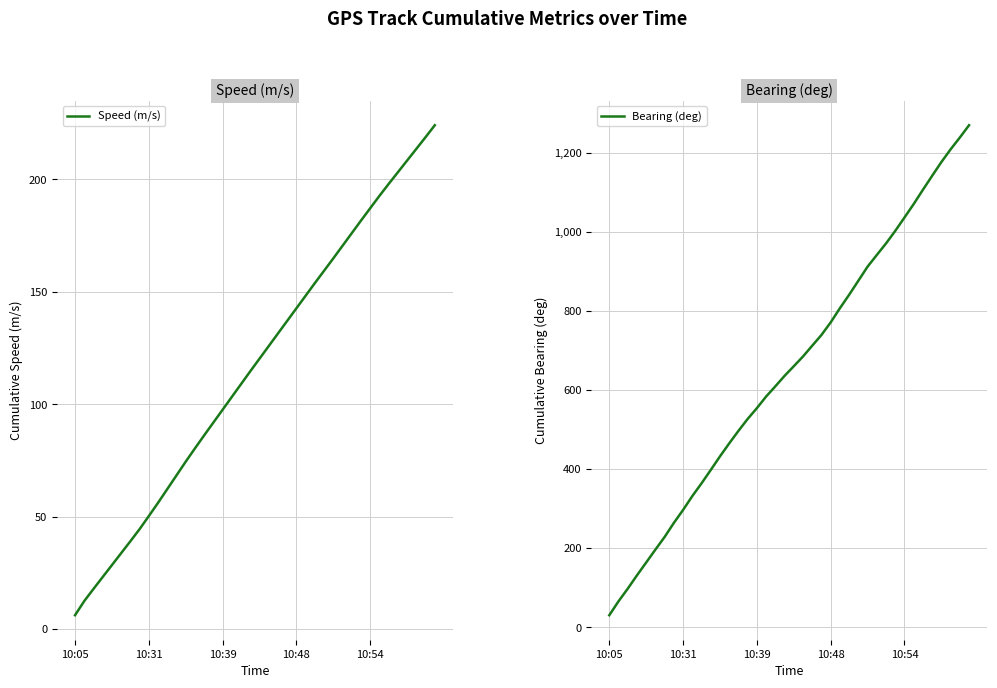

Reading left to right, transcribe all the data shown in this chart.

Speed (m/s): 6.2	12.5	17.9	23.2	28.5	33.8	39.1	44.5	50.3	56.2	62.3	68.4	74.5	80.4	86.2	91.9	97.6	103.3	109.0	114.7	120.3	125.9	131.5	137.1	142.7	148.3	153.9	159.4	164.9	170.5	176.1	181.7	187.2	192.7	198.0	203.2	208.4	213.6	218.8	224.1
Bearing (deg): 30.6	65.8	97.7	131.4	163.9	196.5	228.5	264.0	296.8	331.8	364.0	397.8	432.2	465.0	496.6	526.8	554.1	583.4	609.2	635.7	660.0	684.7	712.0	739.1	770.9	806.7	840.7	876.2	911.8	941.3	970.5	1002.2	1036.0	1070.1	1106.2	1141.4	1176.2	1208.3	1238.2	1269.3